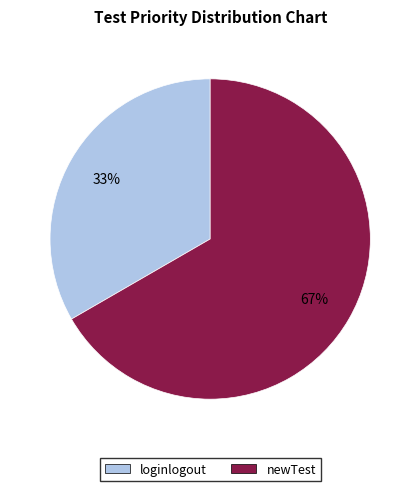

Is the sum of newTest and loginlogout greater than half?

Yes